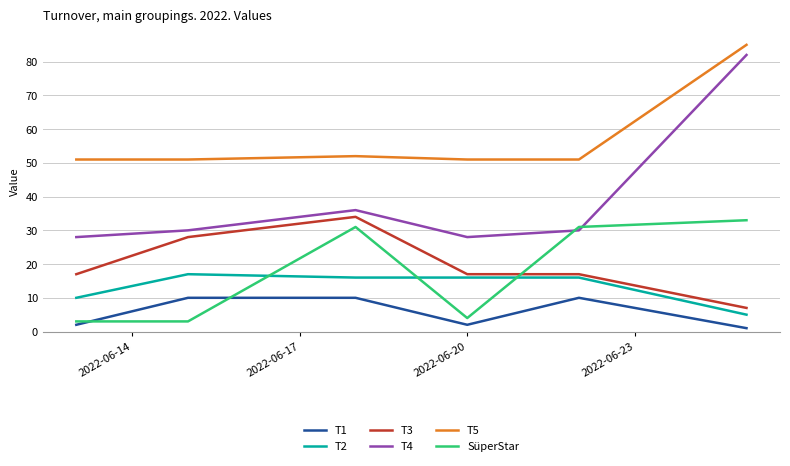

Does the chart display data point markers on the line(s)?

No